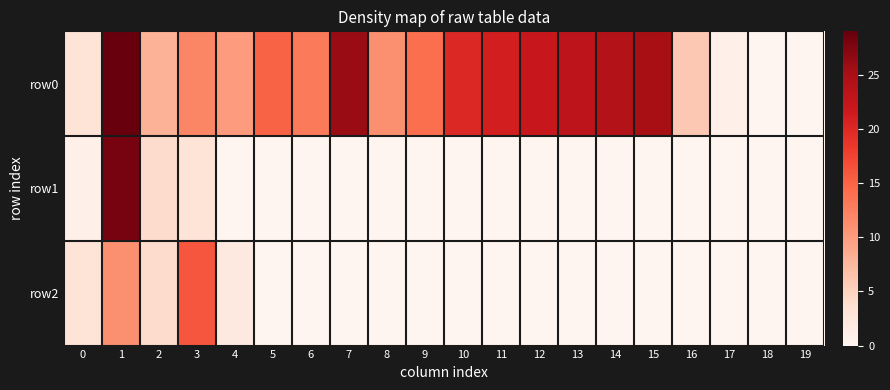

Which series has the largest total across all categories?

row0